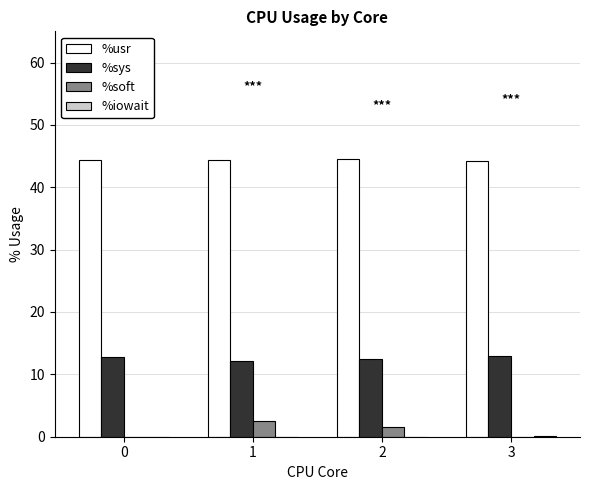

True or false: %usr has a value of 44.3 at 1.

True